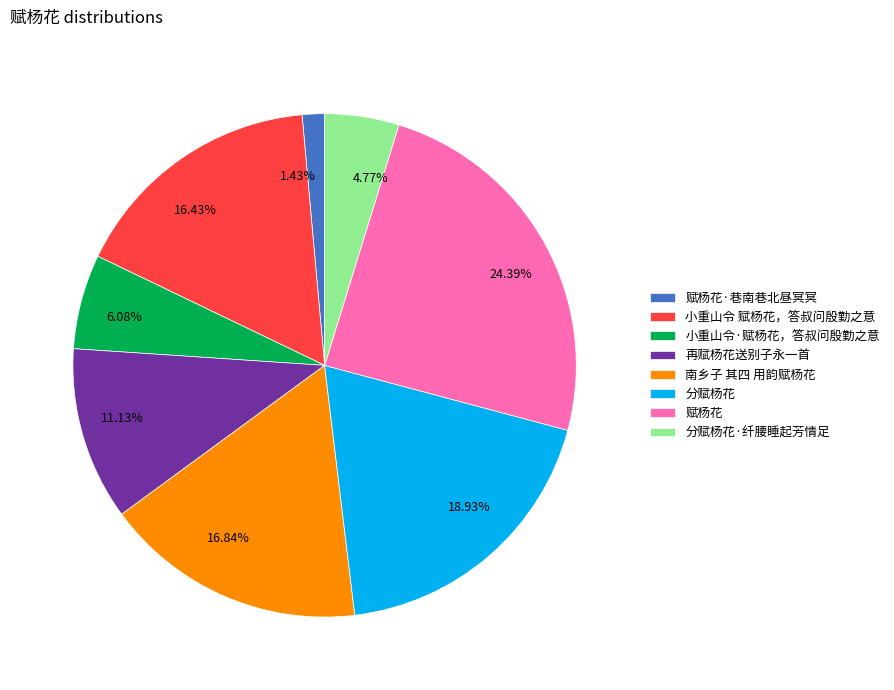

Is there a majority slice in this chart?

No